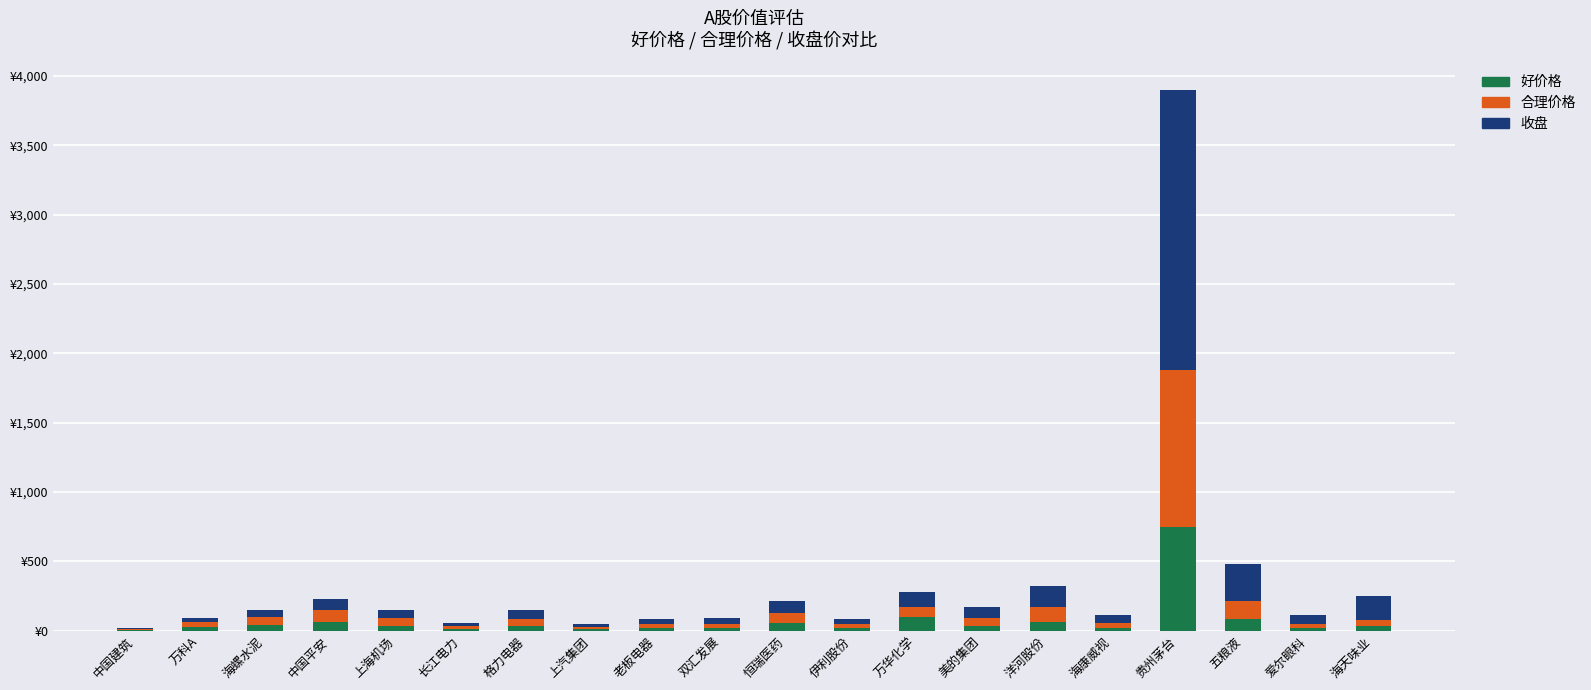

What are all the series names shown in the legend?

好价格, 合理价格, 收盘